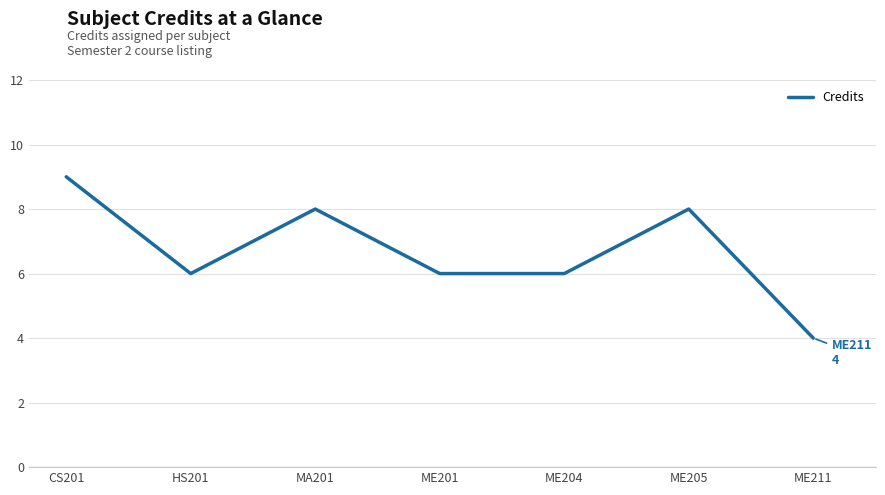

How many distinct data groups are displayed?

1